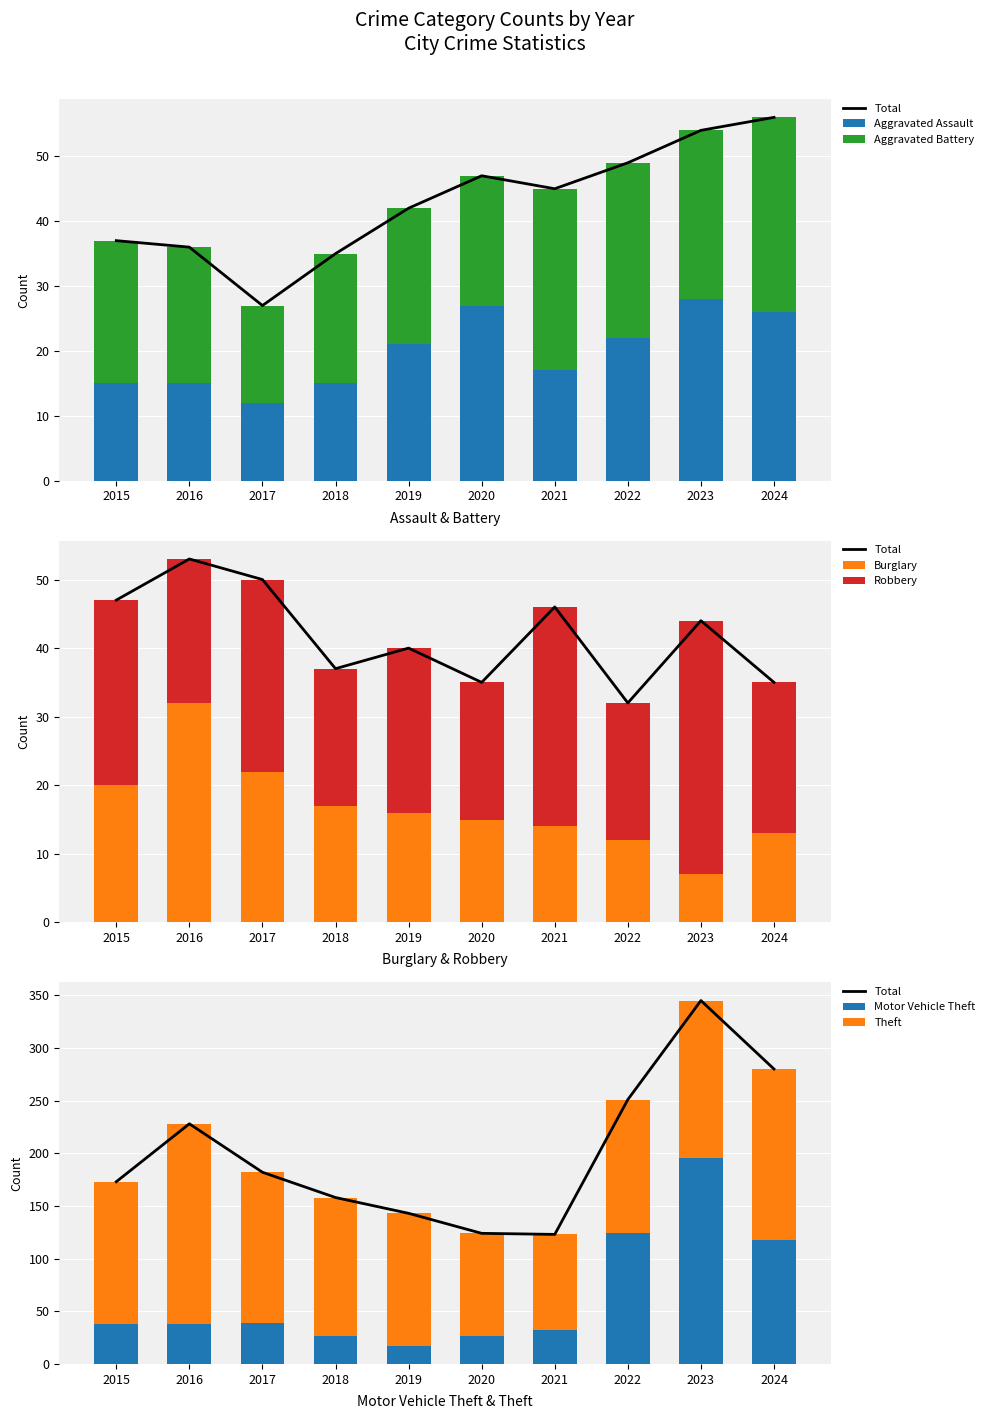

What is the minimum value for Aggravated Battery?

15